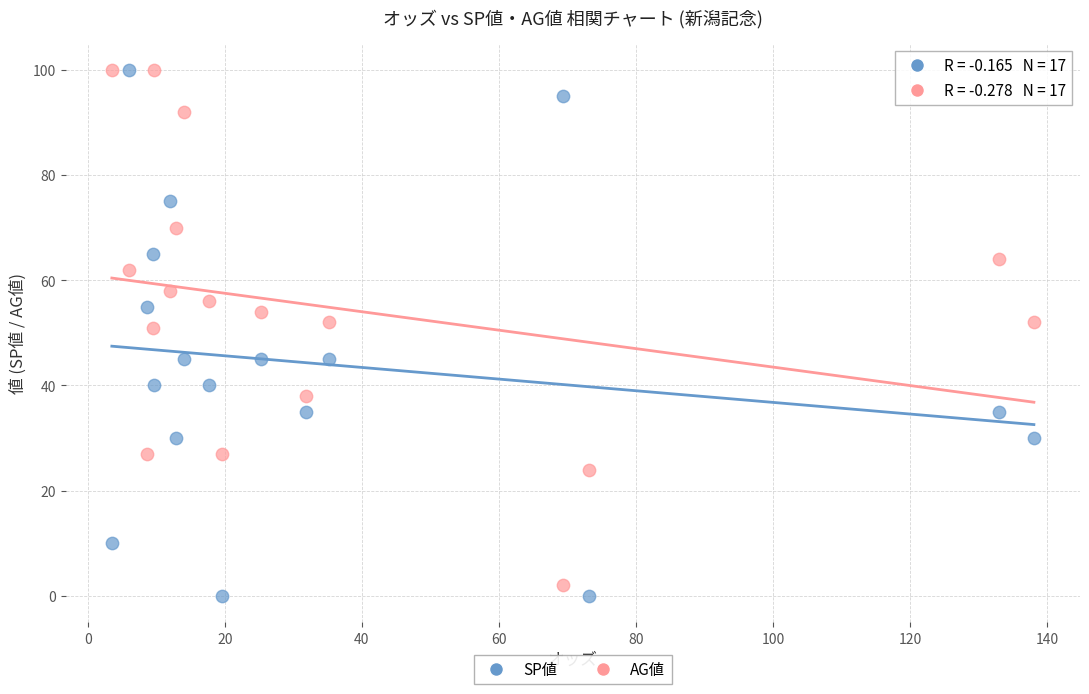

Which series reaches the minimum Y coordinate?

SP値